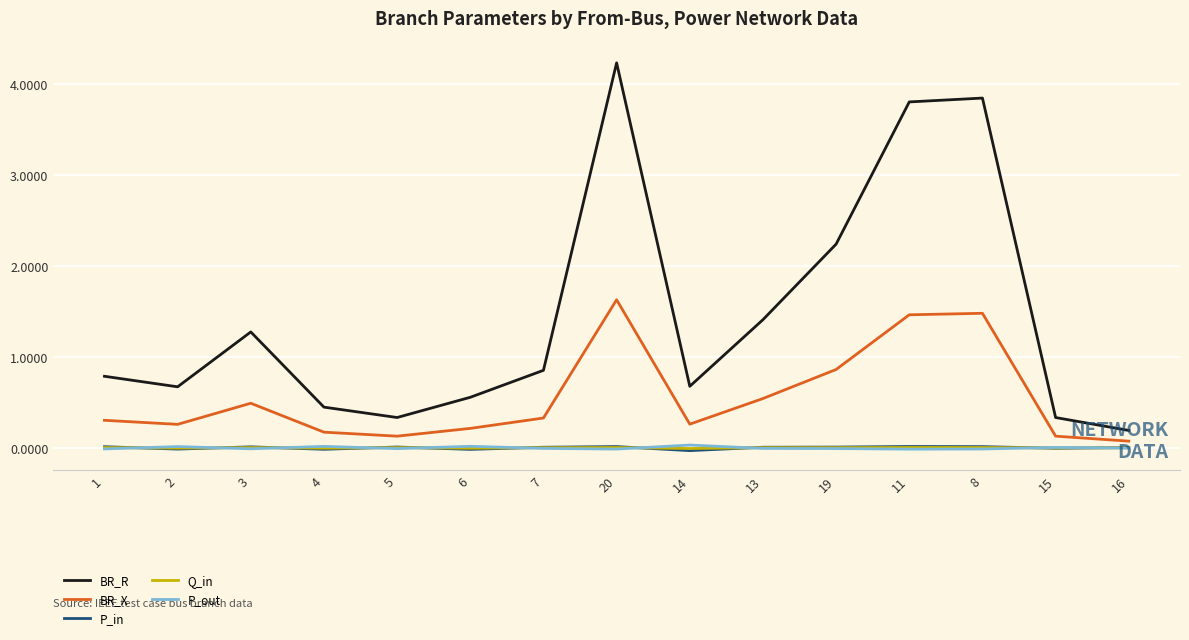

Which series changed the most between 20 and 14?

BR_R